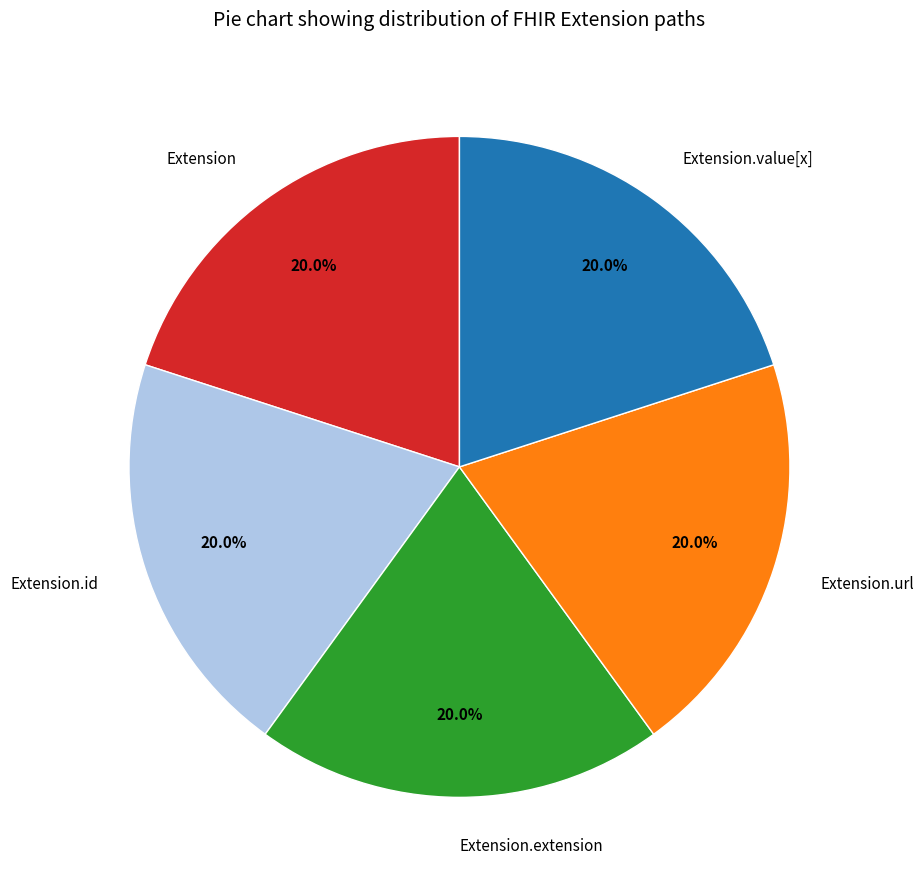

How many slices are in this pie chart?

5